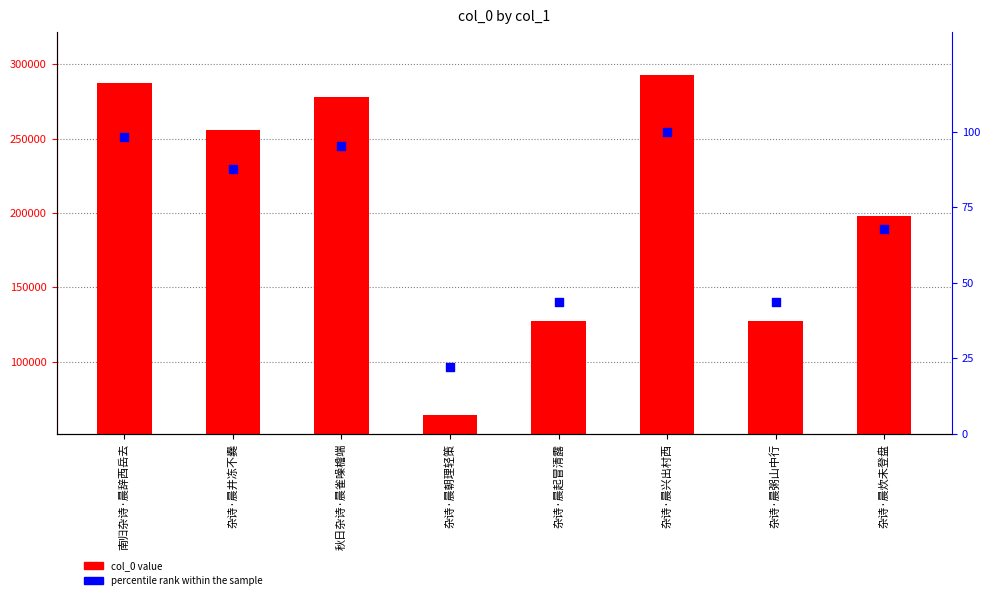

What are all the series names shown in the legend?

col_0, percentile rank within the sample